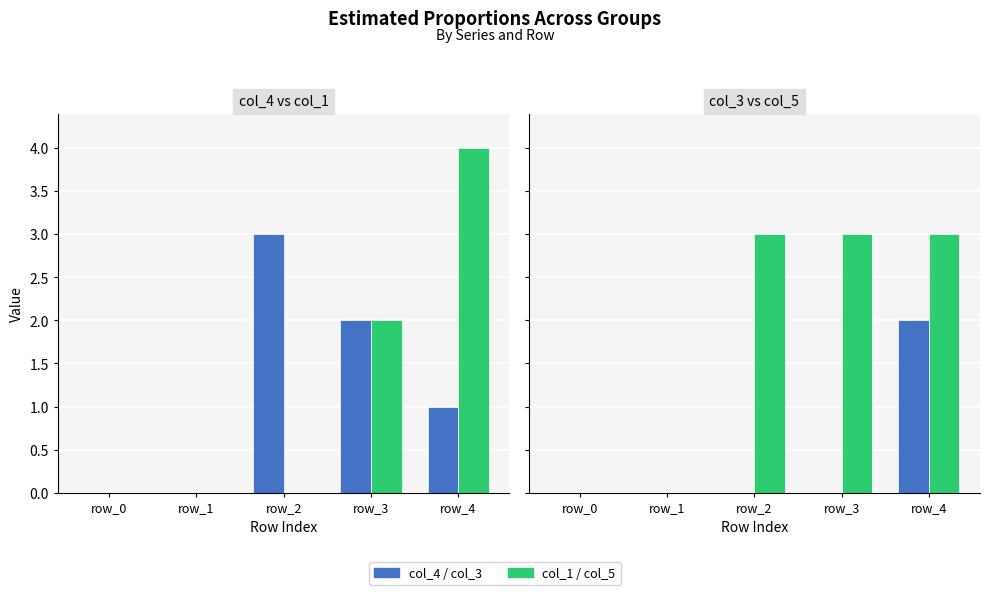

What is the difference between the maximum and minimum values in the col_1 series?

4